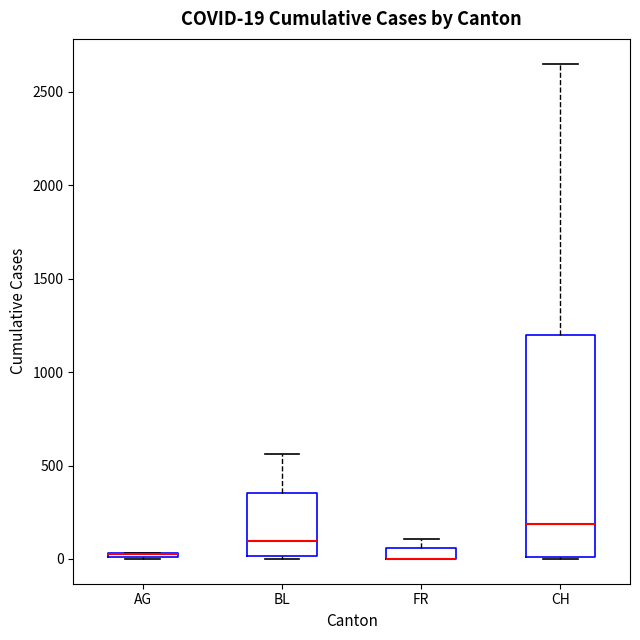

Which box is the tallest, from its lower edge to its upper edge?

CH